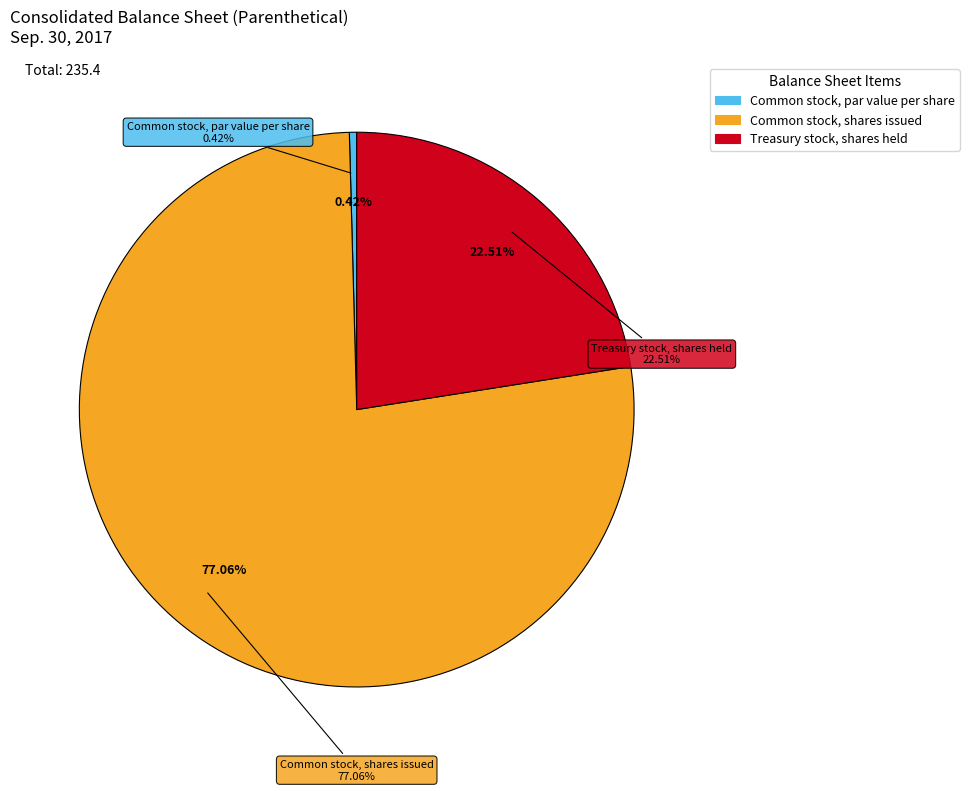

True or false: Common stock, par value per share accounts for 0% of the total.

True